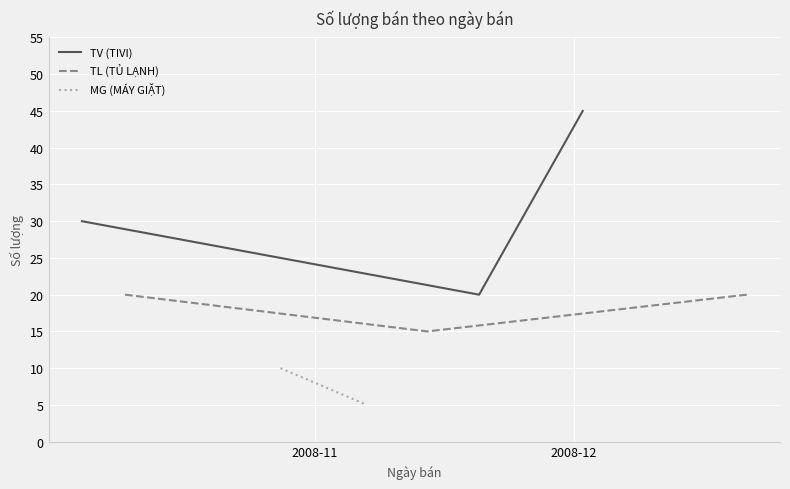

What is the highest value of the TV (TIVI) series?

45